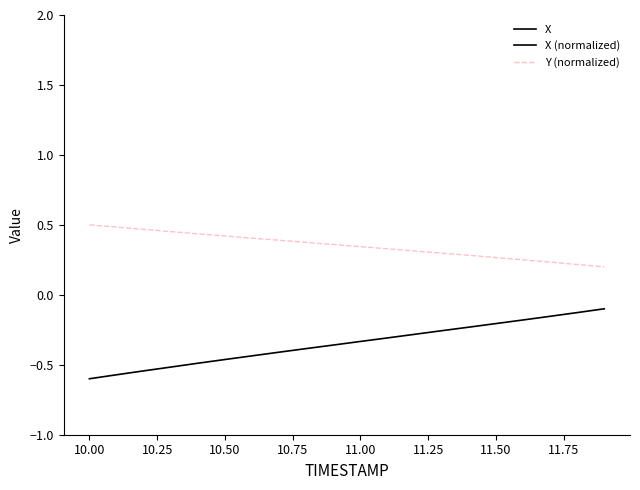

What is the sum of all Y (normalized) values?

7.0